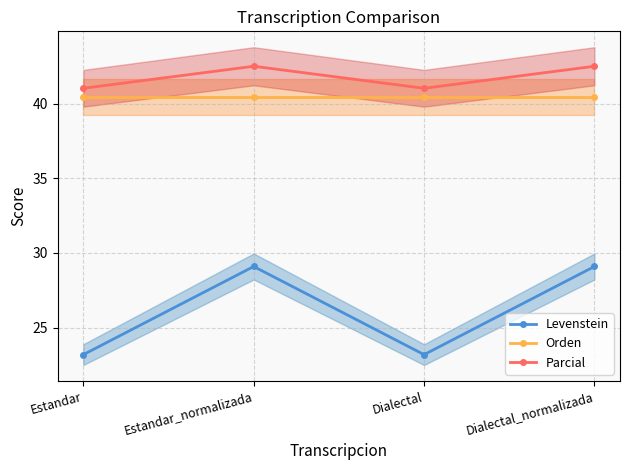

Between Estandar_normalizada and Estandar, which is larger?

Estandar_normalizada